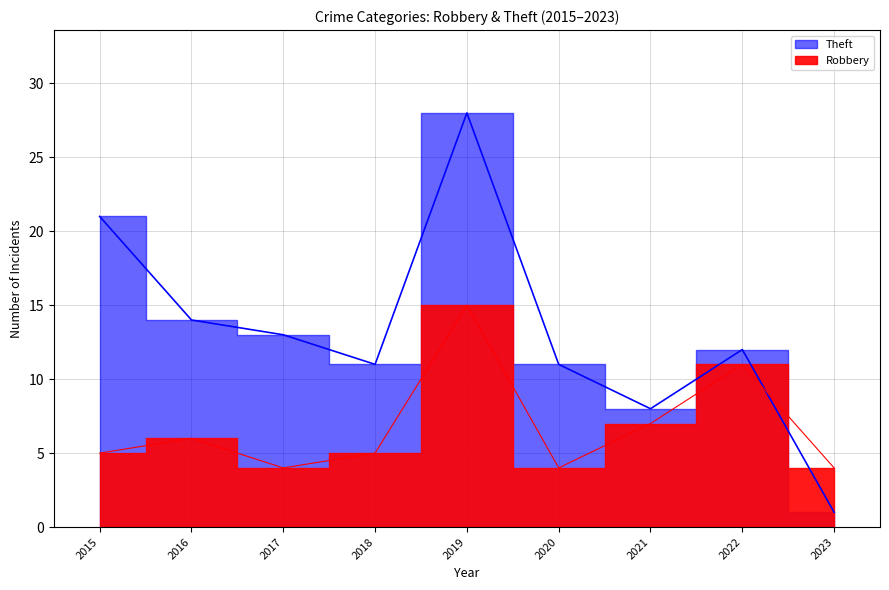

What is the average value of the Theft series?

13